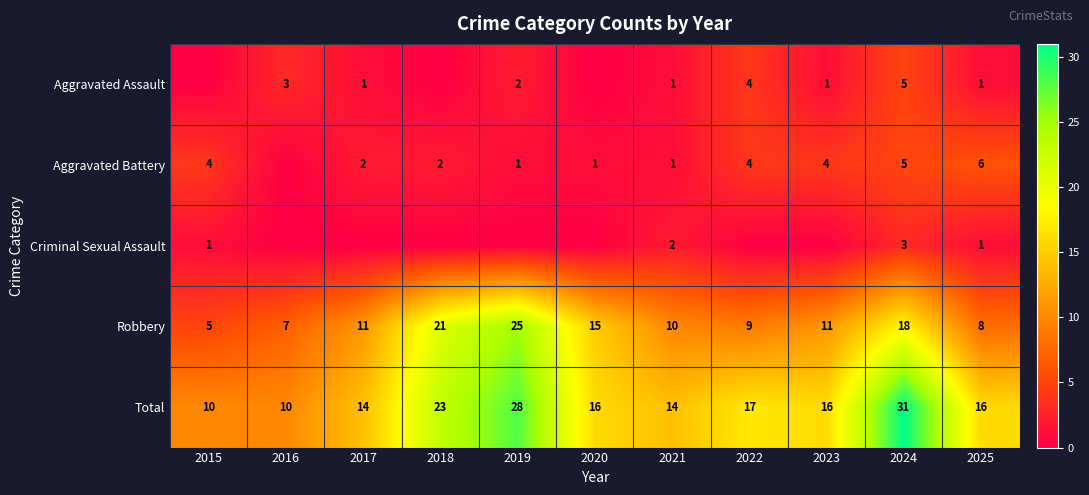

What is the sum of all Robbery values?

140